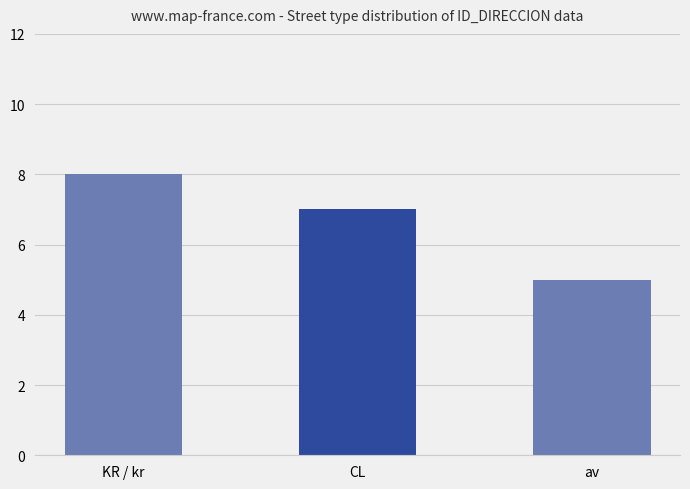

True or false: the data shows 2 at av.

False